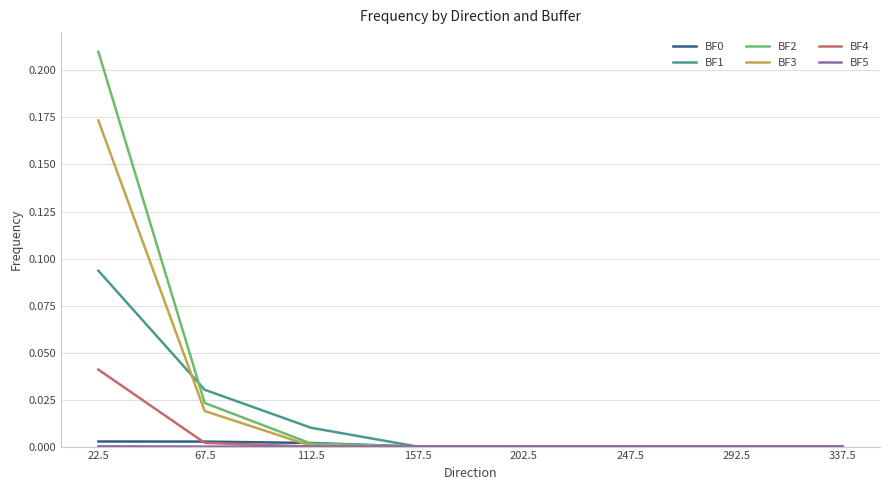

Is this an area chart (filled region under the line)?

No